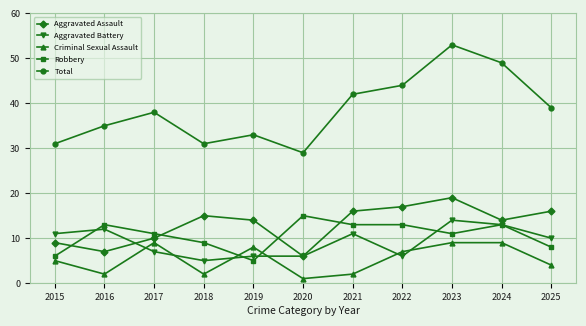

At how many categories does at least one series exceed 23?

11